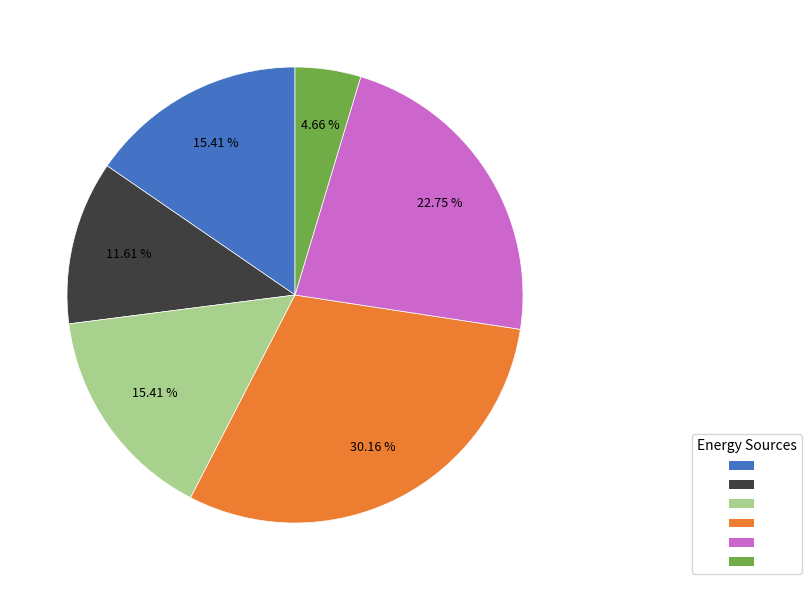

Is there a majority slice in this chart?

No